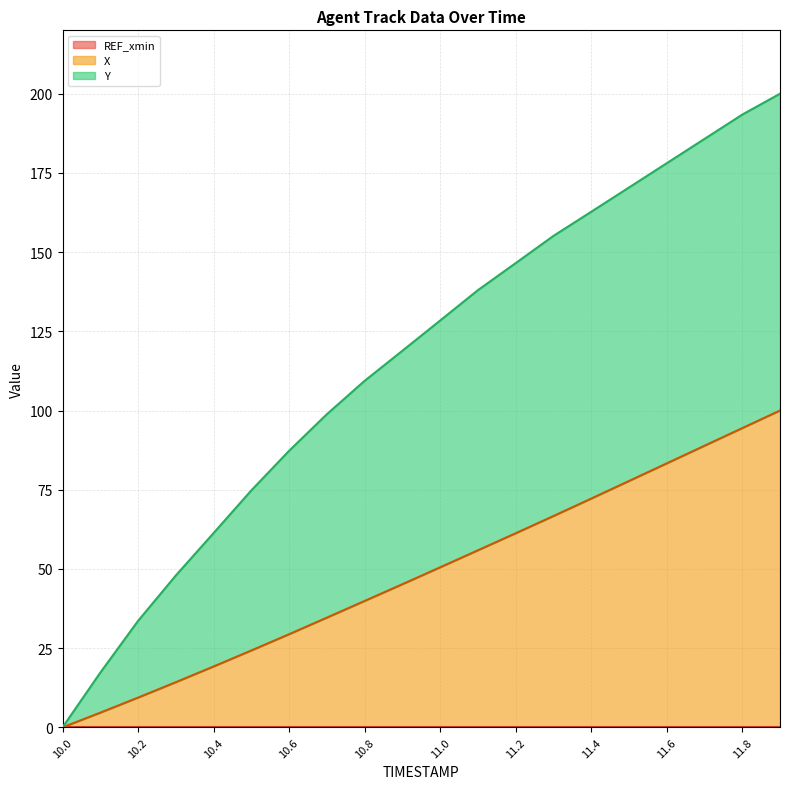

What is the approximate value of X at 11.1?

55.9